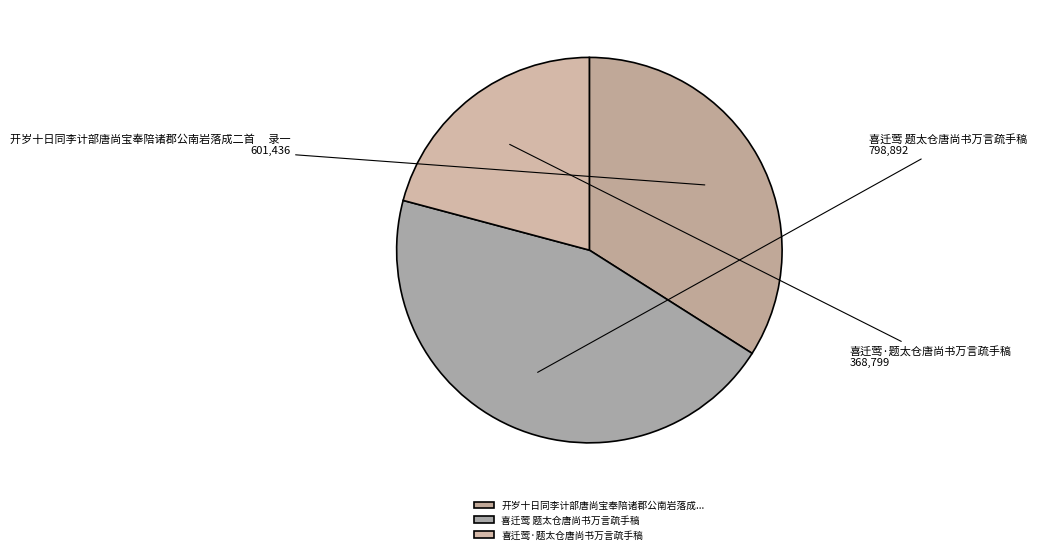

What is the largest slice in the pie chart?

喜迁莺 题太仓唐尚书万言疏手稿